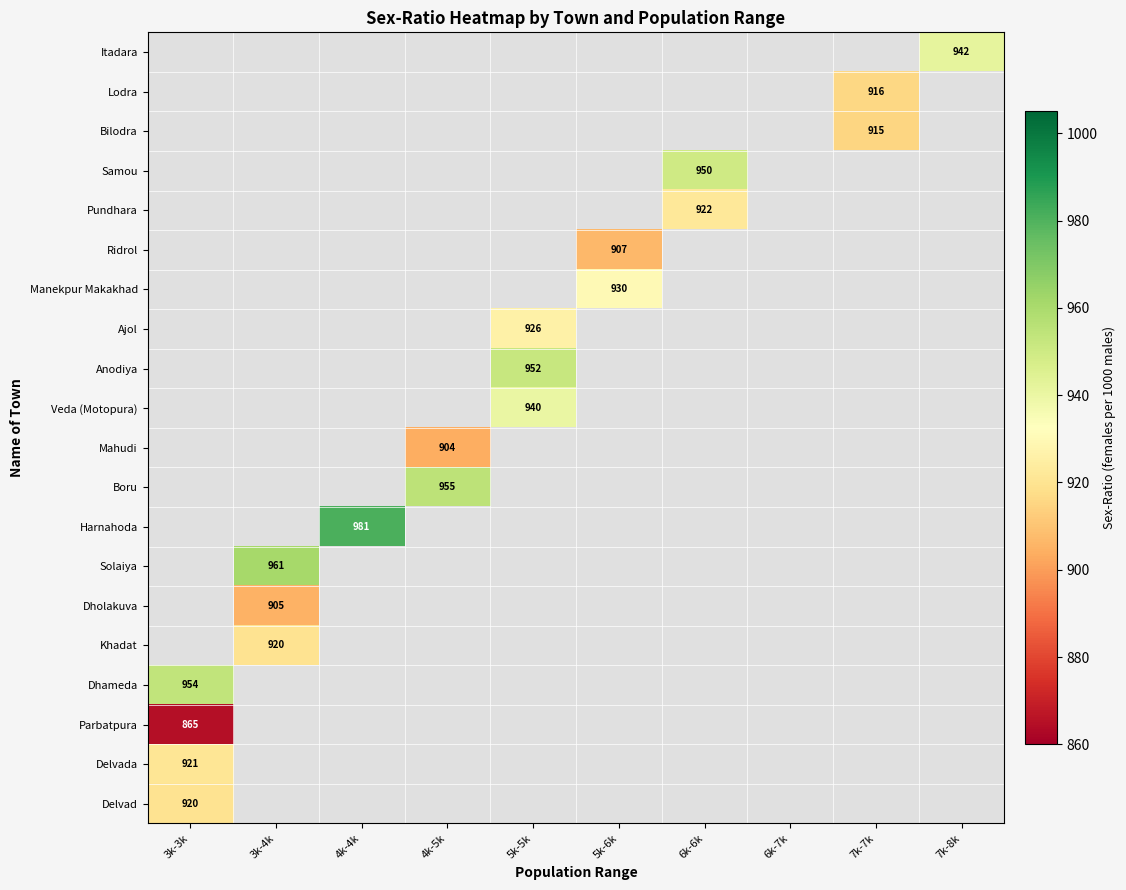

Which category has the lowest value in the Khadat series?

3k-3k